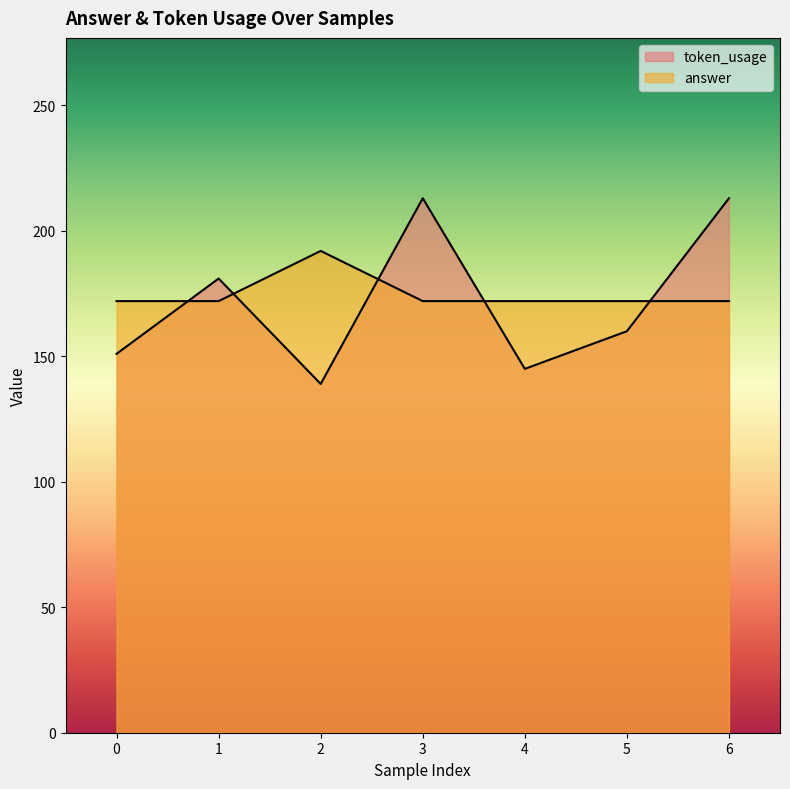

What is the spread (max minus min) of values at 3?

41